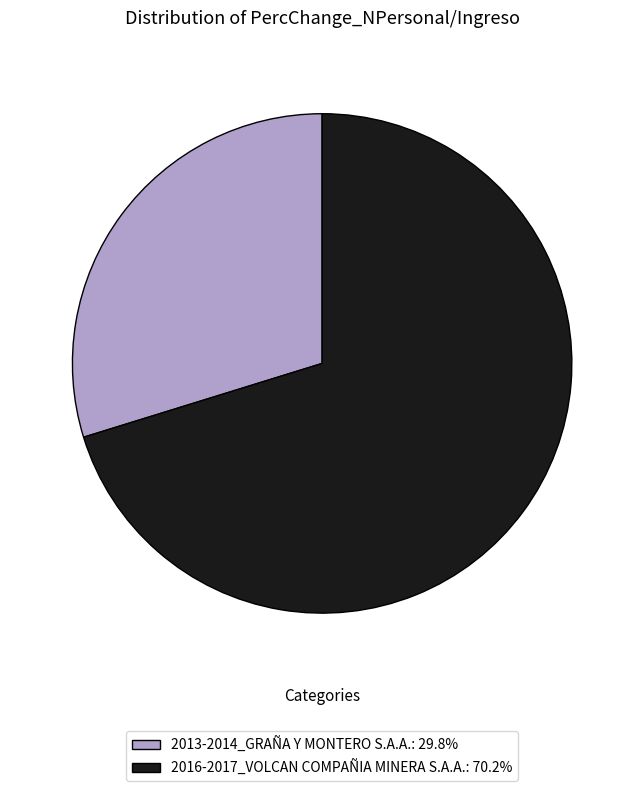

What is the ratio of the value at 2016-2017_VOLCAN COMPAÑIA MINERA S.A.A.: 70.2% to the value at 2013-2014_GRAÑA Y MONTERO S.A.A.: 29.8%?

2.4